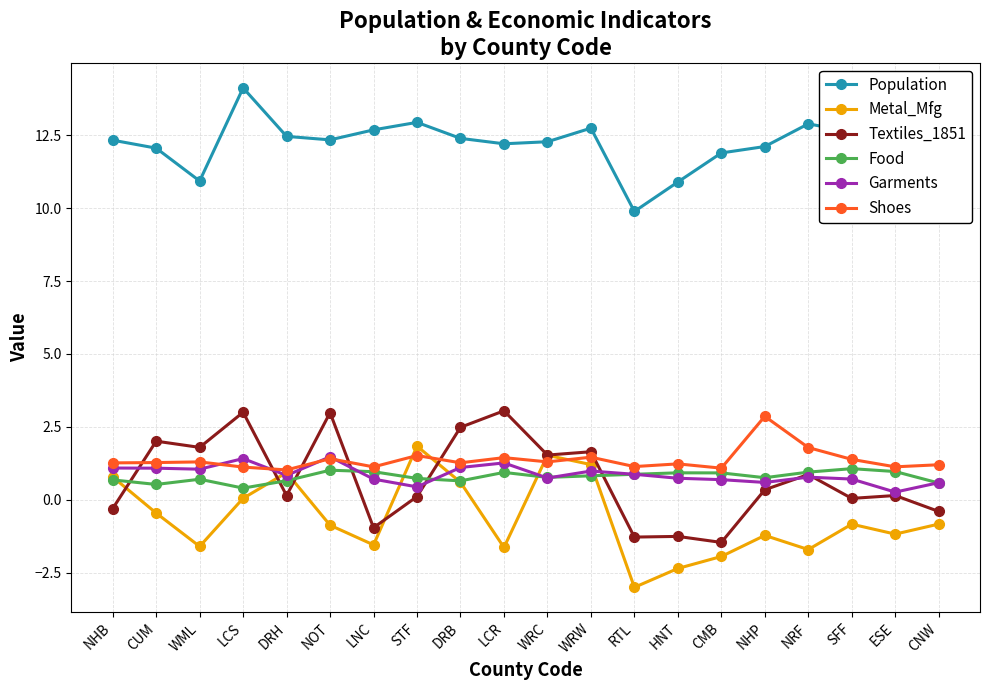

The value of Textiles_1851 at HNT is -1.3. True or false?

True